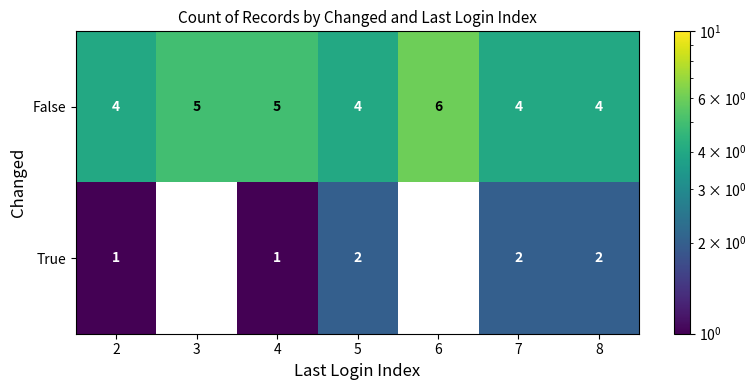

What is the highest value of the False series?

6